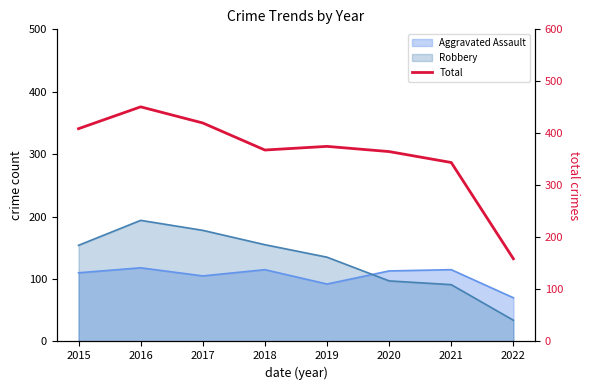

Which category has the lowest value across all series?

2022